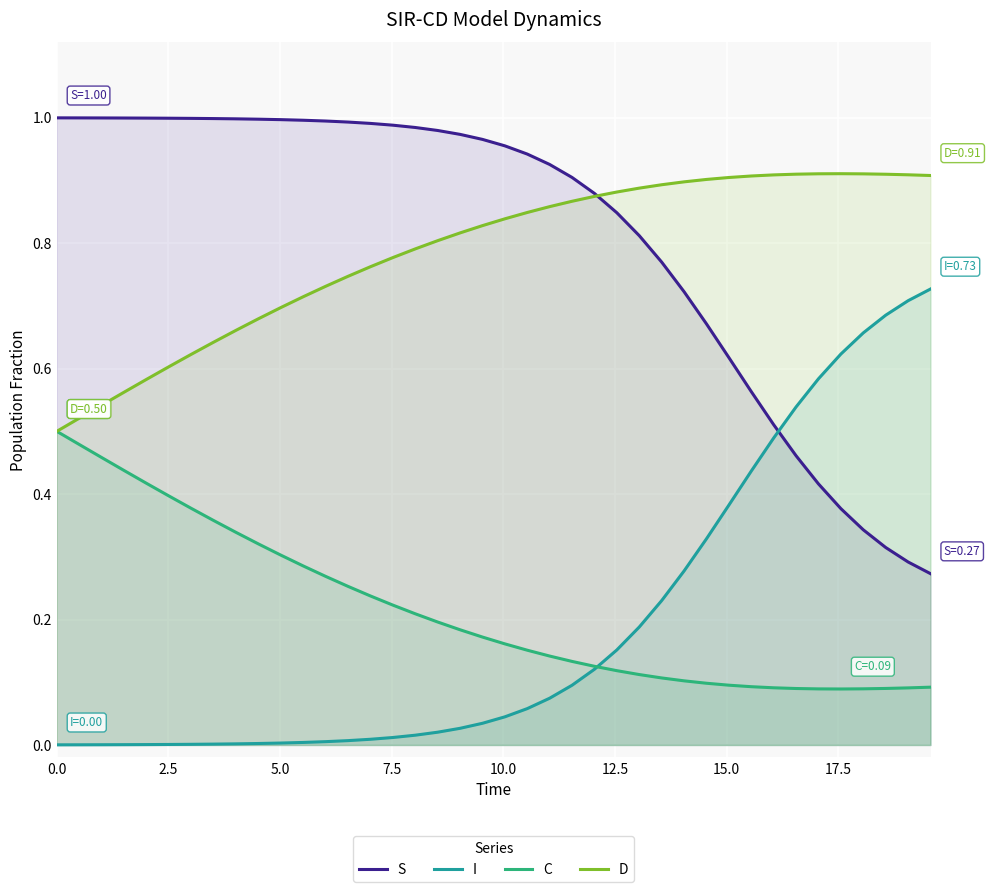

True or false: C and S intersect in this chart.

False